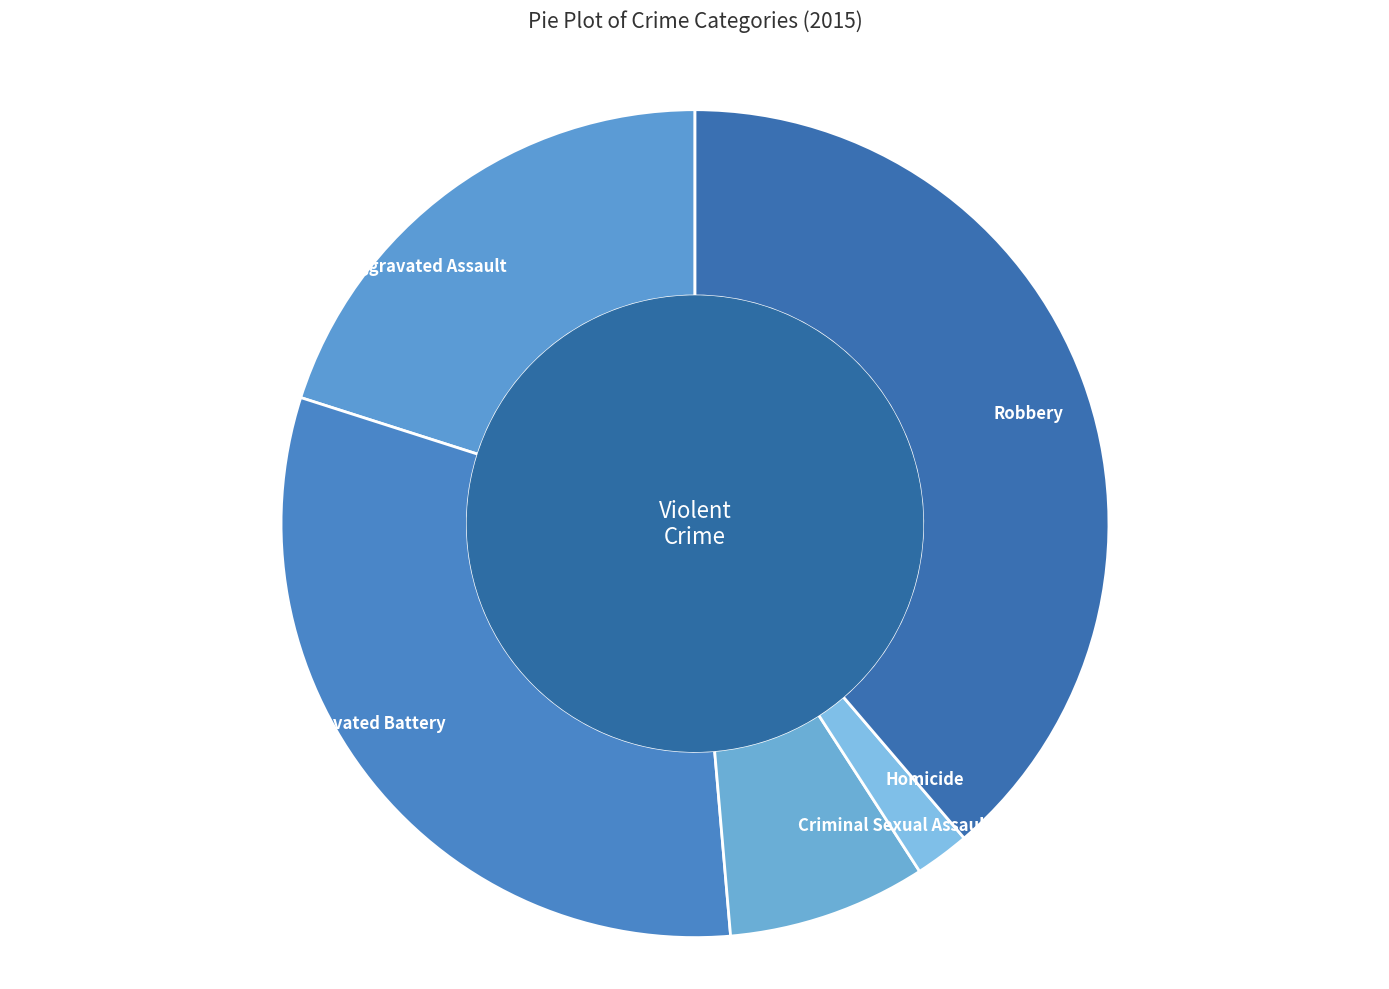

Does Robbery represent more than half of the total?

No